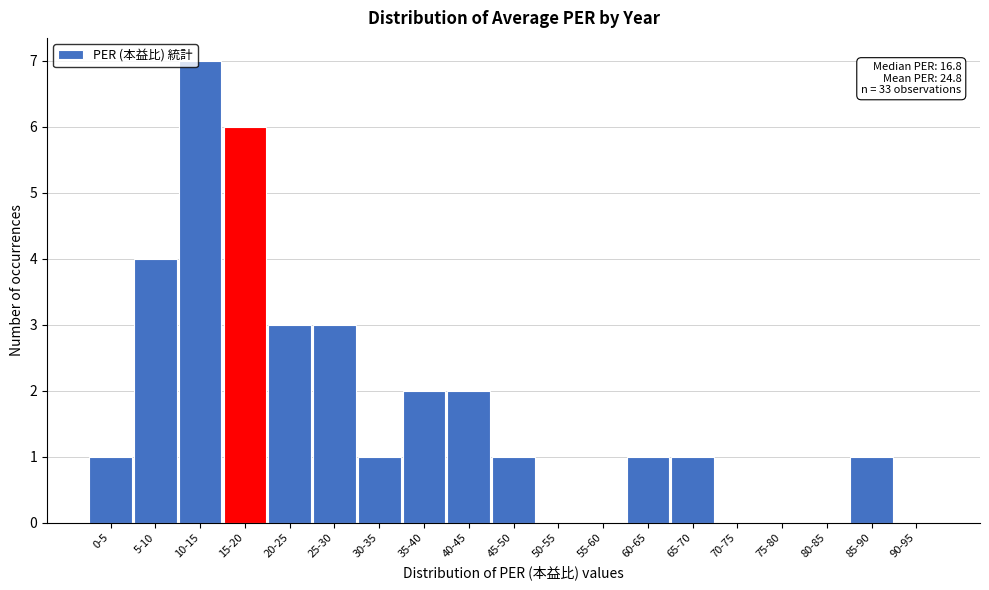

Reading left to right, transcribe all the data shown in this chart.

0-5=1	5-10=4	10-15=7	15-20=6	20-25=3	25-30=3	30-35=1	35-40=2	40-45=2	45-50=1	50-55=0	55-60=0	60-65=1	65-70=1	70-75=0	75-80=0	80-85=0	85-90=1	90-95=0